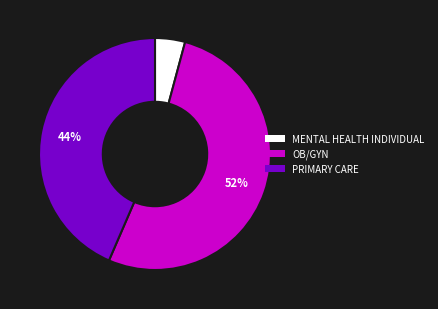

Which has a higher value, OB/GYN or PRIMARY CARE?

OB/GYN